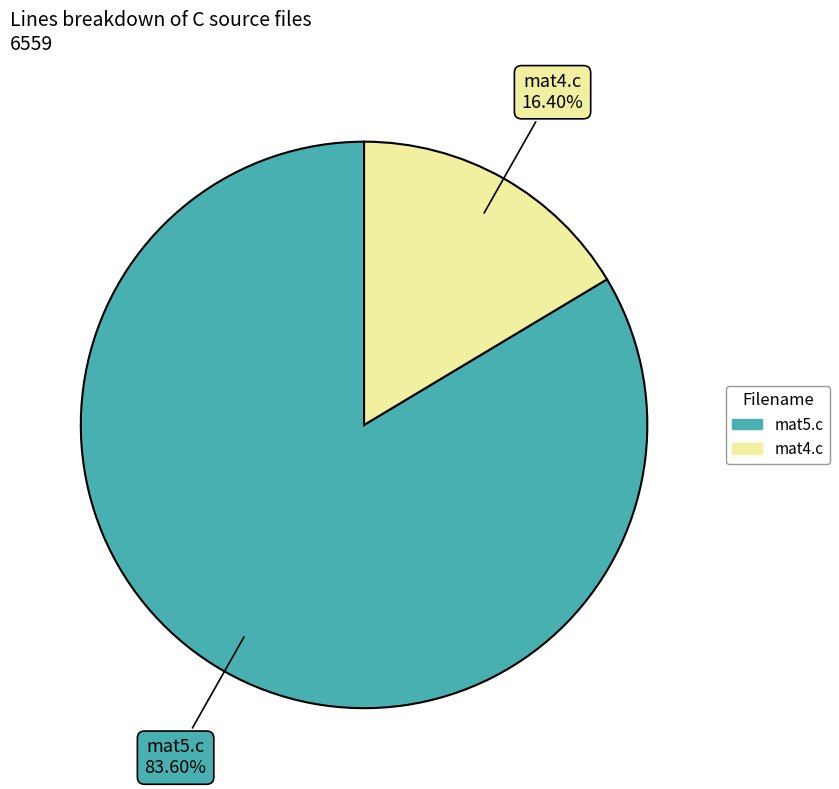

Is it true that mat5.c is 96% of the pie?

False